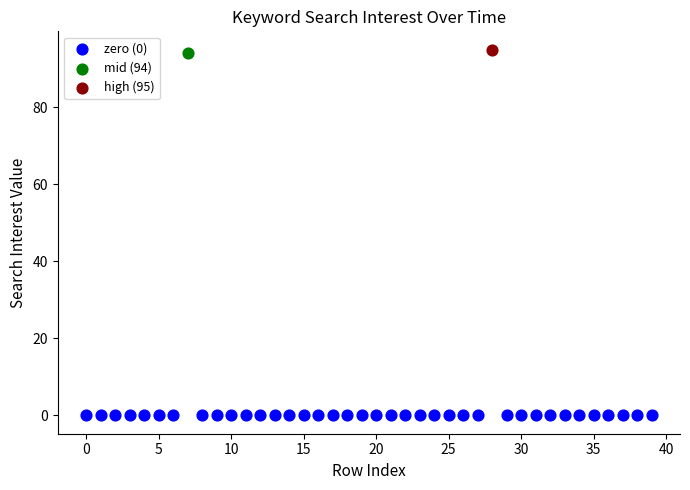

What are all the series names shown in the legend?

zero (0), mid (94), high (95)